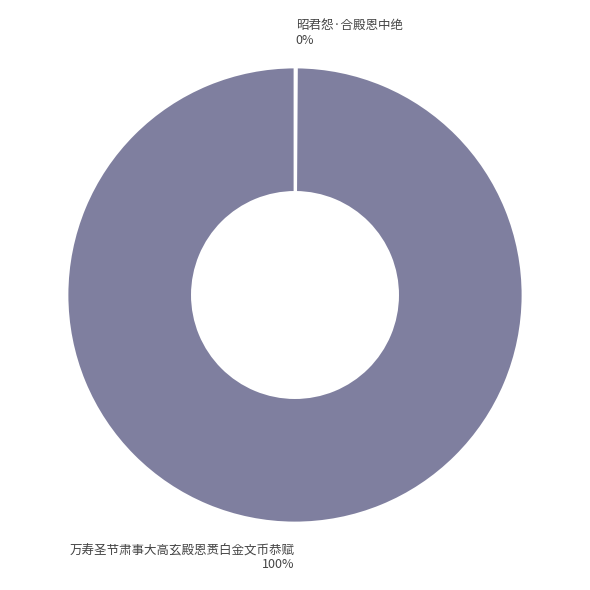

What percentage is the 万寿圣节肃事大高玄殿恩赉白金文币恭赋 slice, to the nearest percent?

100%